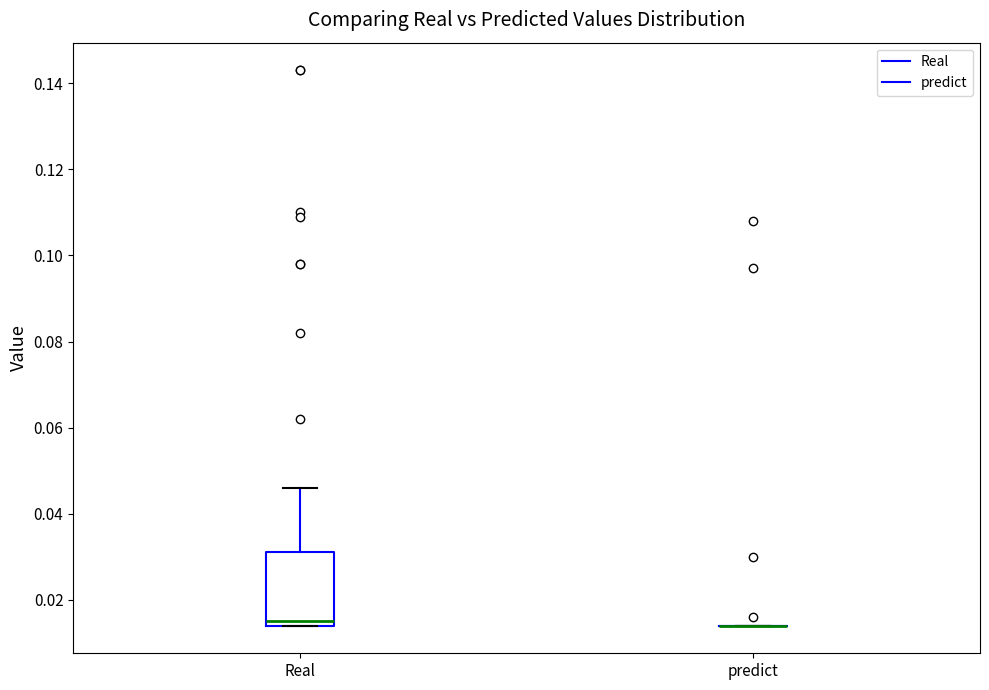

Reading left to right, read every box against the y-axis: the position of its median line, the range the box covers, and the ends of its whiskers. The values are not printed on the chart, so give them approximately, as read against the axis.

Real: median 0.016, box 0.014 to 0.032, whiskers 0.014 to 0.046
predict: box collapsed to a line at 0.014, whiskers 0.014 to 0.014